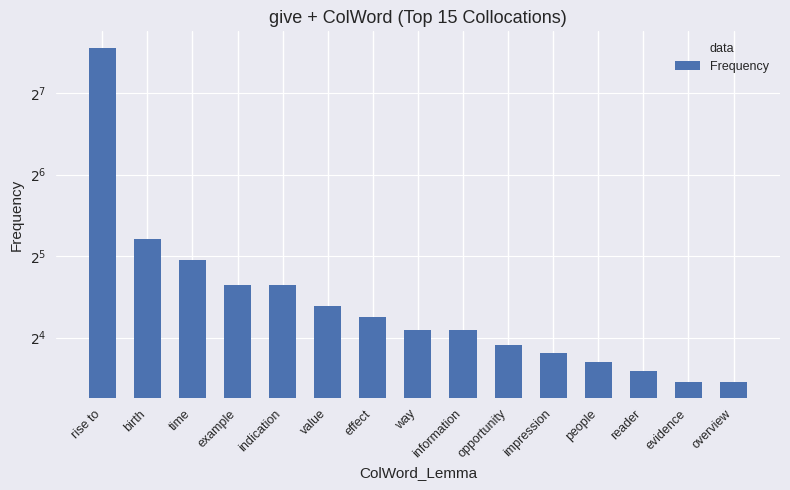

The chart shows a value of 17 at way. True or false?

True